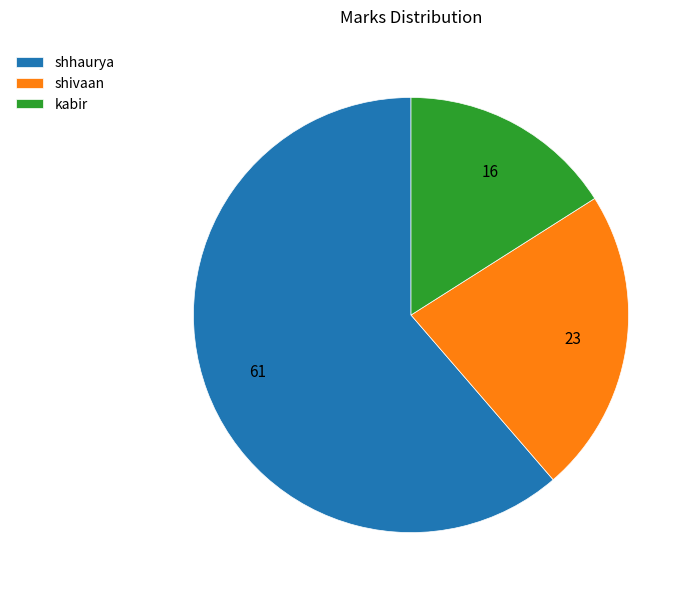

How many slices are in this pie chart?

3